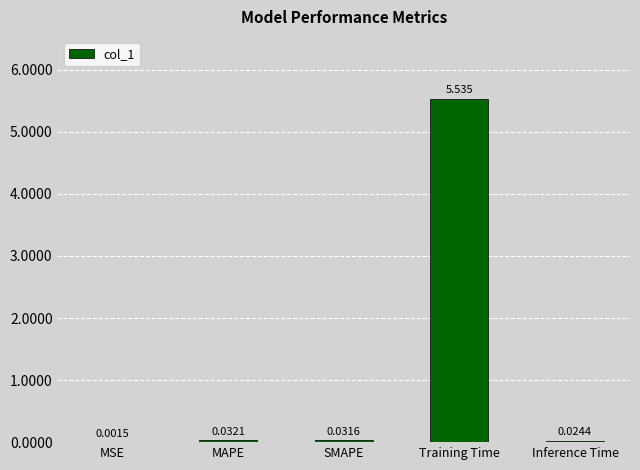

Between SMAPE and Inference Time, which is larger?

SMAPE